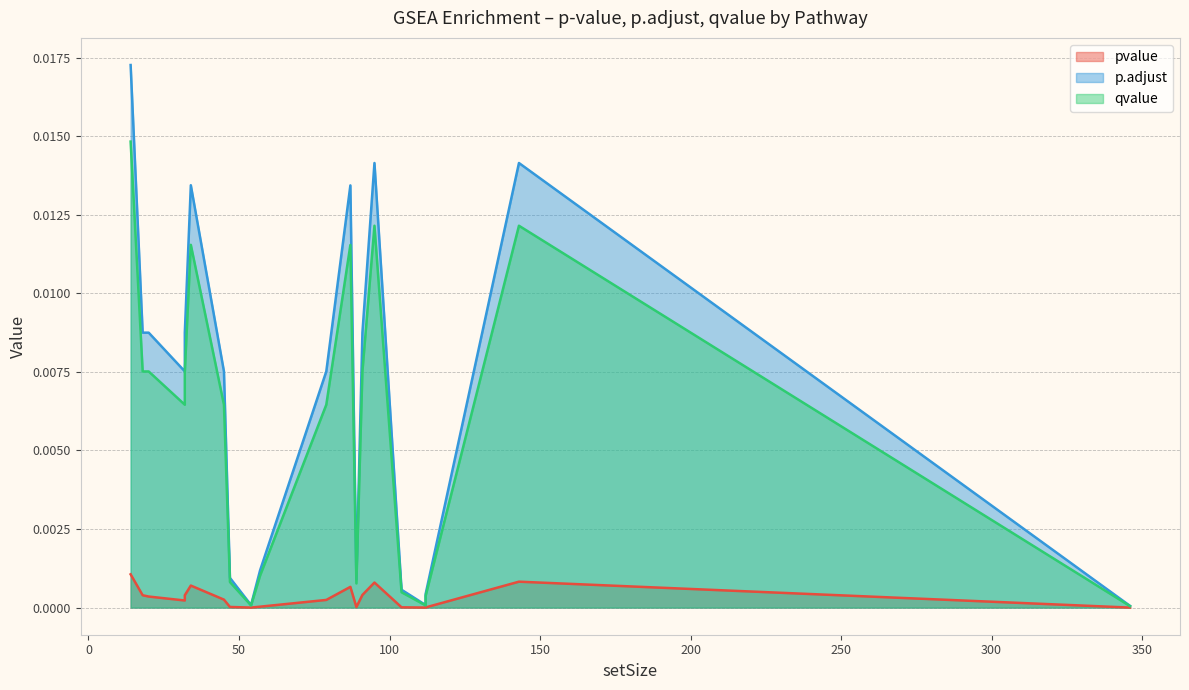

How many series are shown in this chart?

3